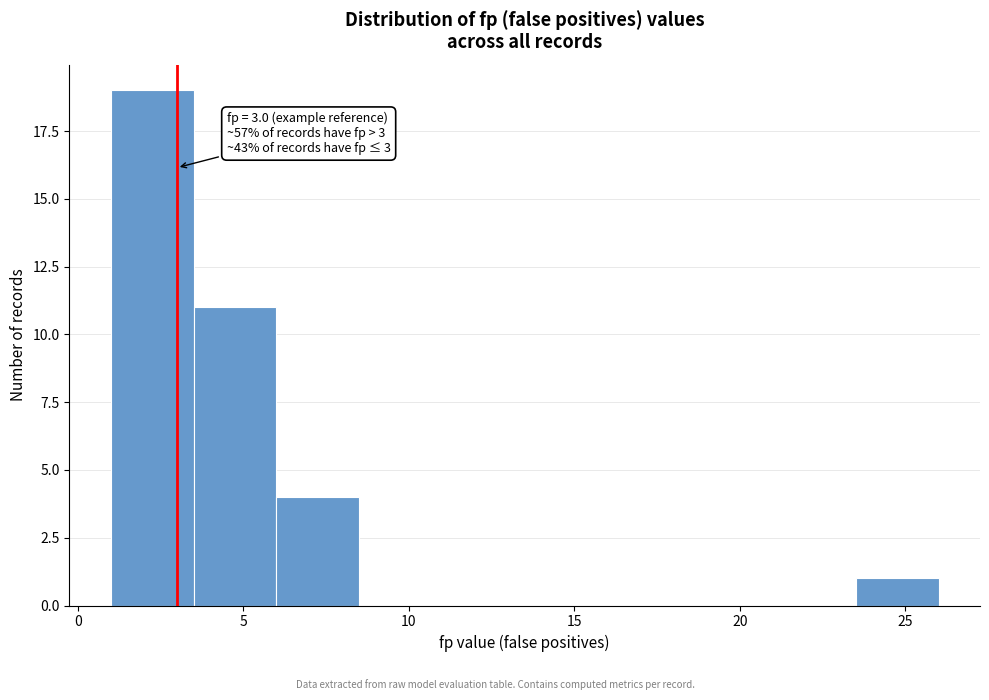

Over which range of the x-axis is the bar tallest?

1.0 to 3.5